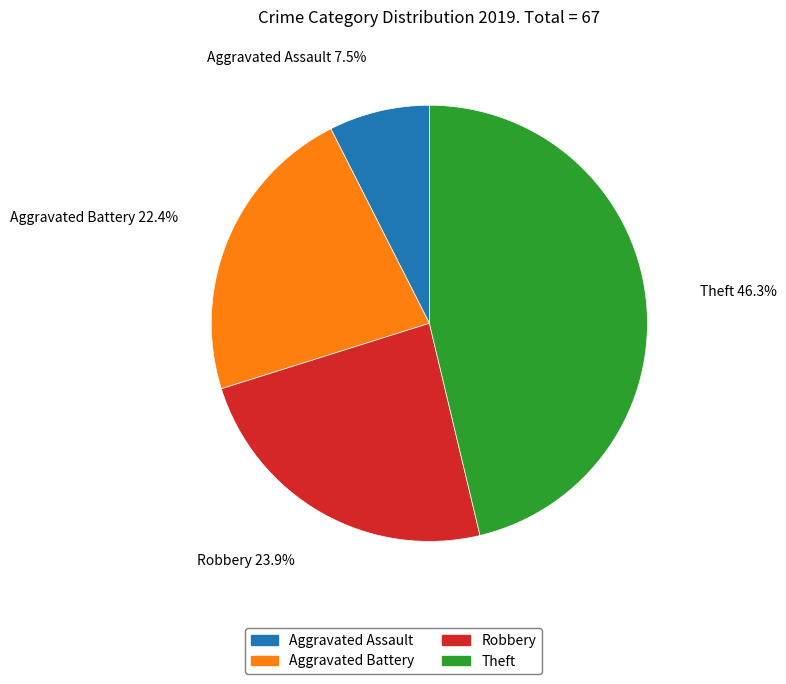

How many segments does this pie chart have?

4